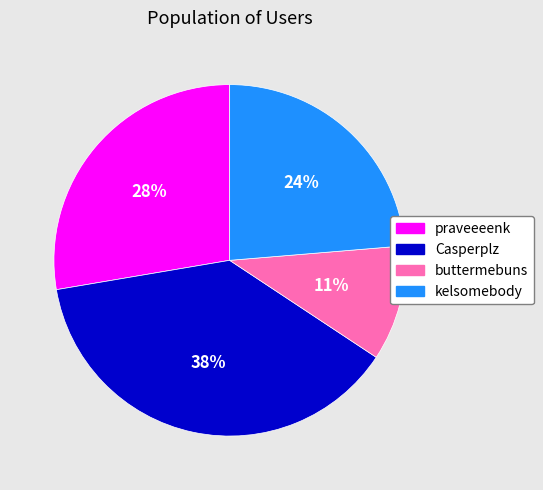

Approximately how many times larger is the value at kelsomebody compared to Casperplz?

0.6